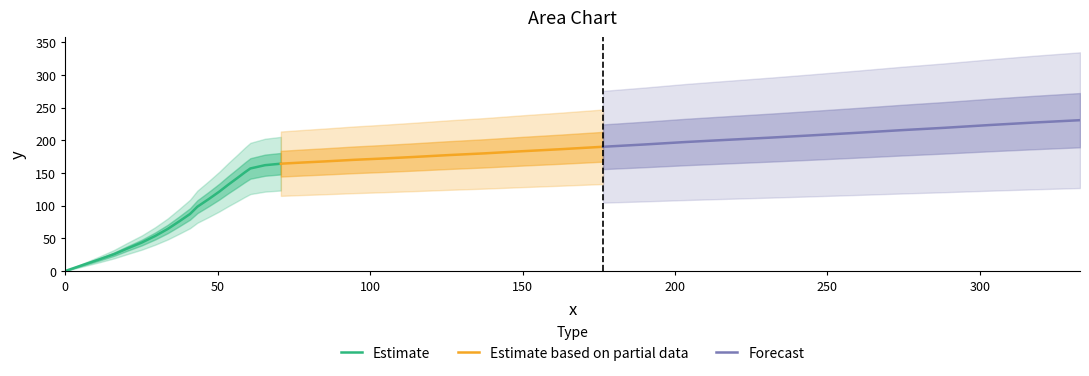

The value at 10 is 153.6. True or false?

False